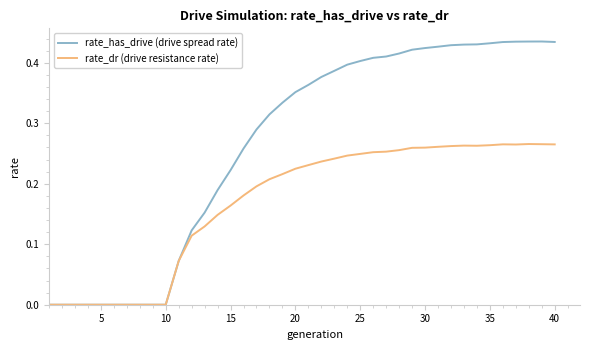

Which series has the largest total across all categories?

rate_has_drive (drive spread rate)